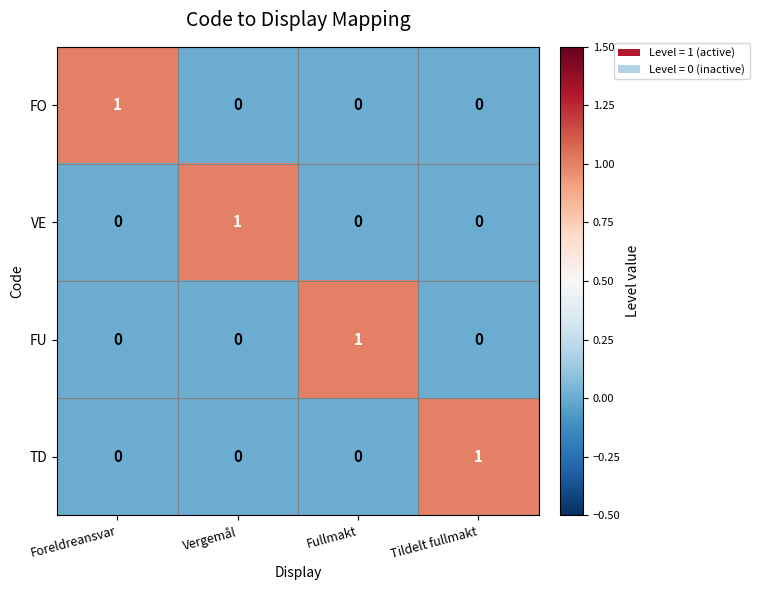

True or false: FU has a value of 1 at Vergemål.

False